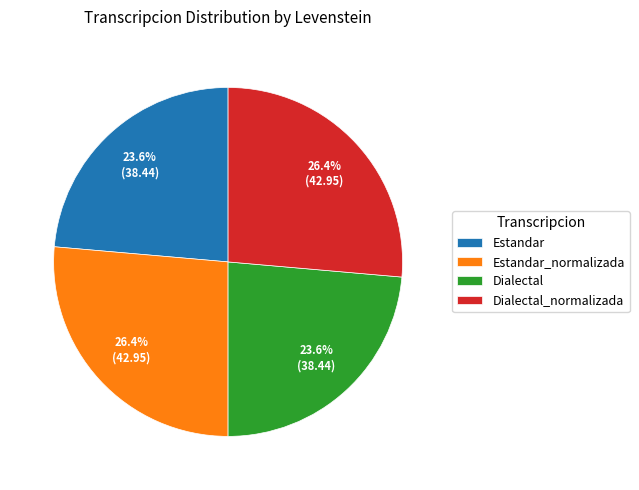

How much of the chart is everything except Dialectal_normalizada?

73.6%